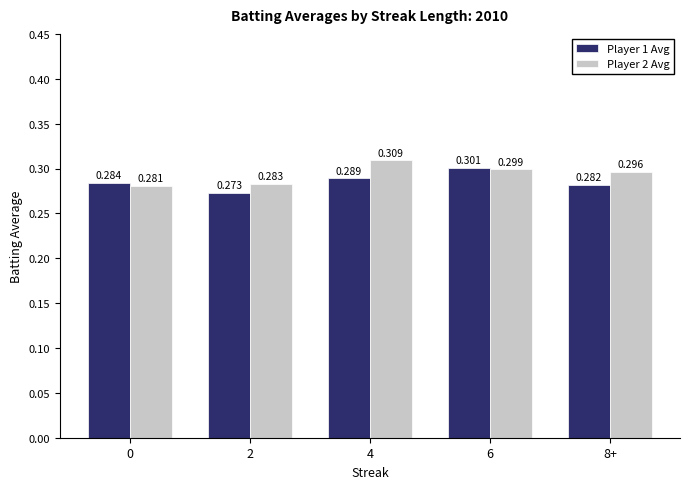

Is the value of Player 1 Avg at 6 greater than the value of Player 2 Avg at 8+?

Yes